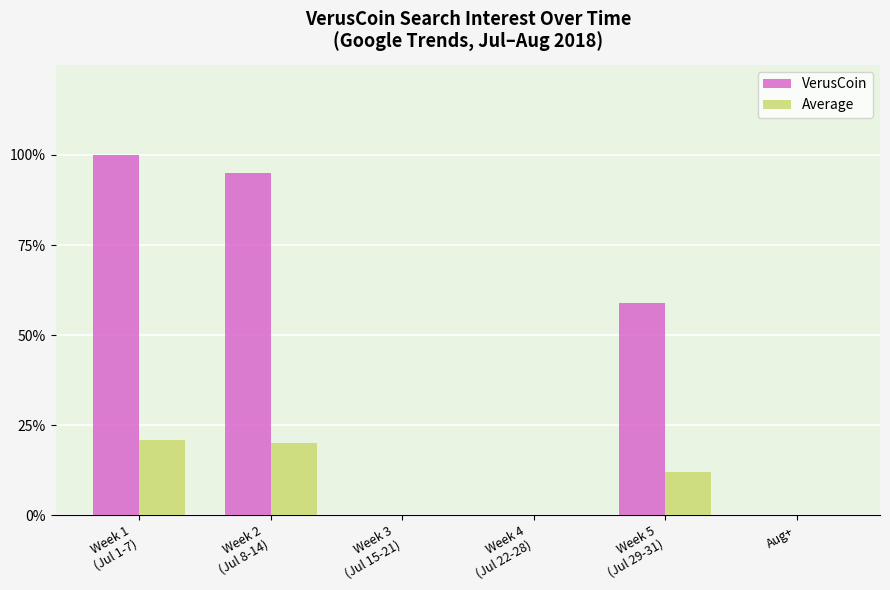

What are all the series names shown in the legend?

VerusCoin, Average